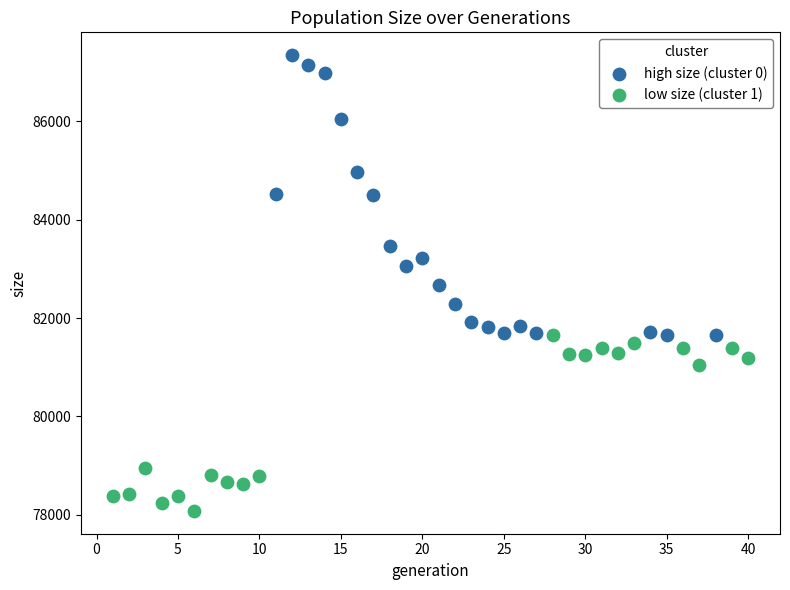

Which series reaches the minimum Y coordinate?

low size (cluster 1)